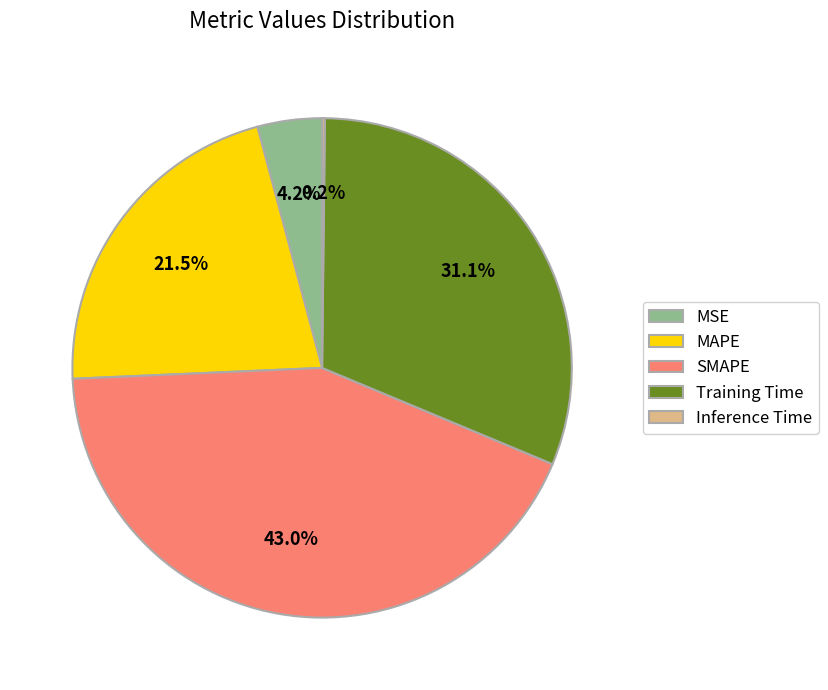

What percentage is NOT represented by SMAPE?

57.0%